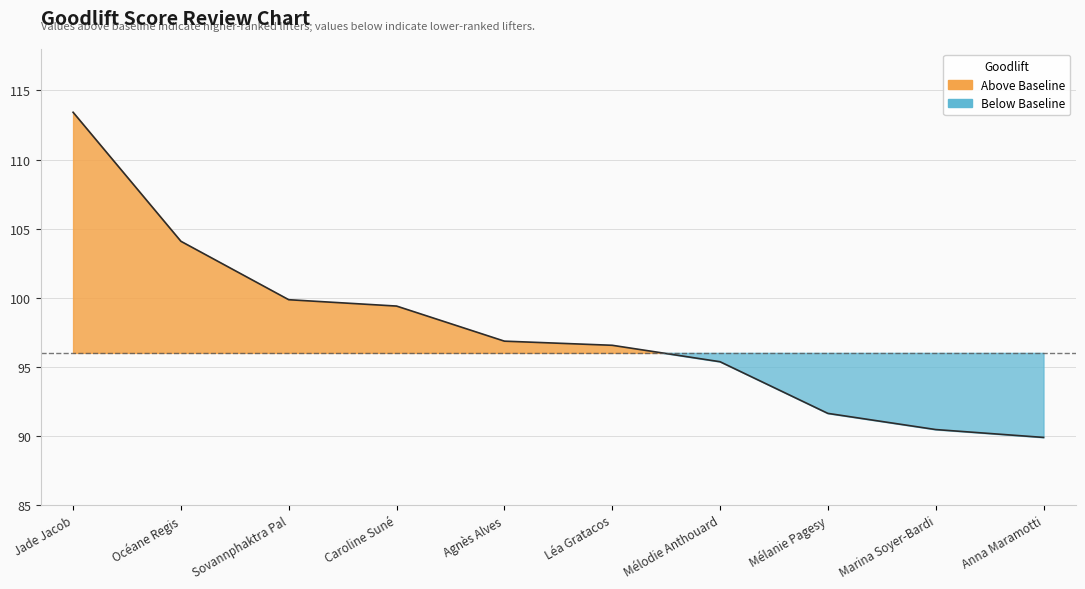

What is the label of the 8th point from the right?

Sovannphaktra Pal